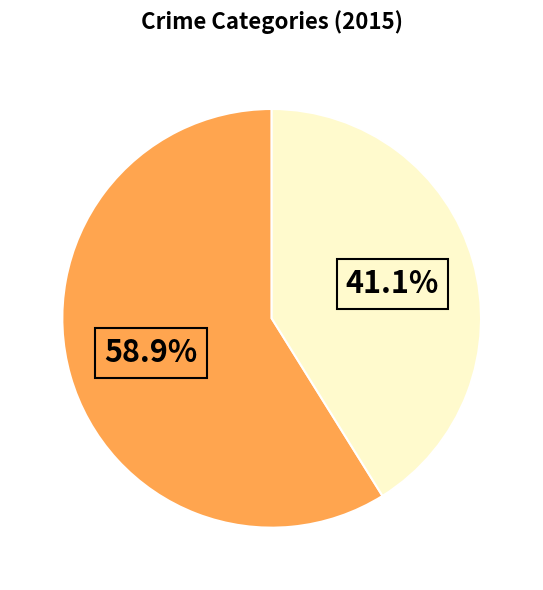

How many segments does this pie chart have?

2